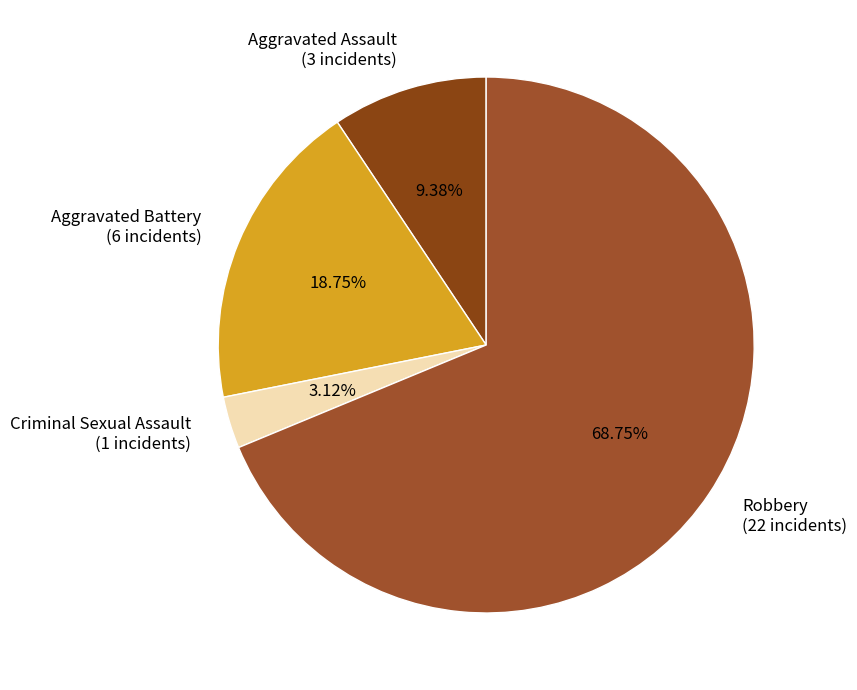

To the nearest percent, what is the average slice percentage?

25%